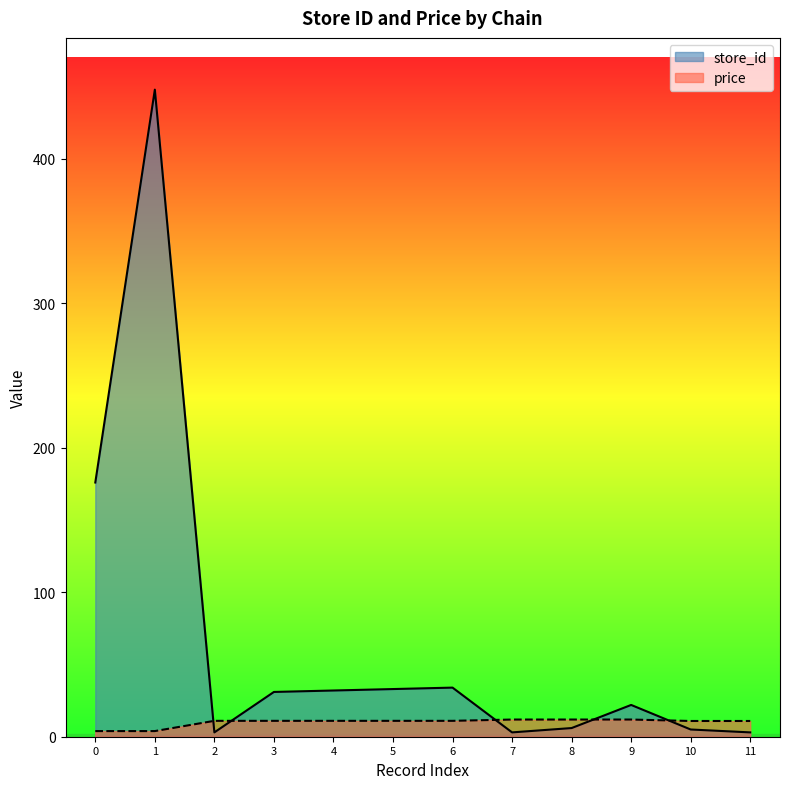

At which label is store_id closest to 225?

0